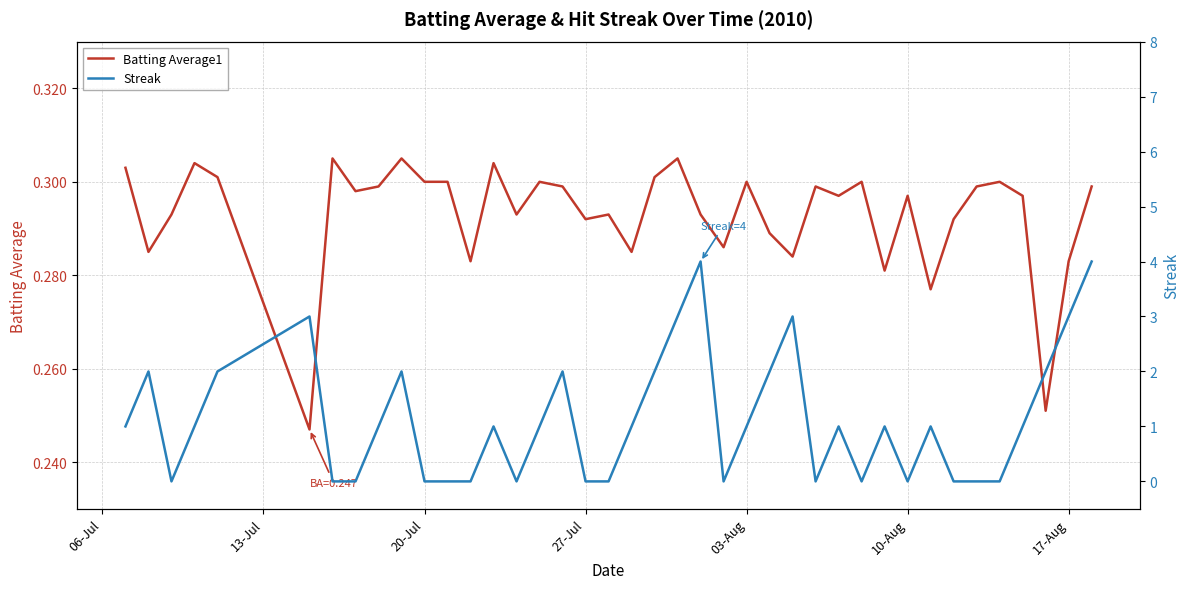

What is the average value of the Streak series?

1.1